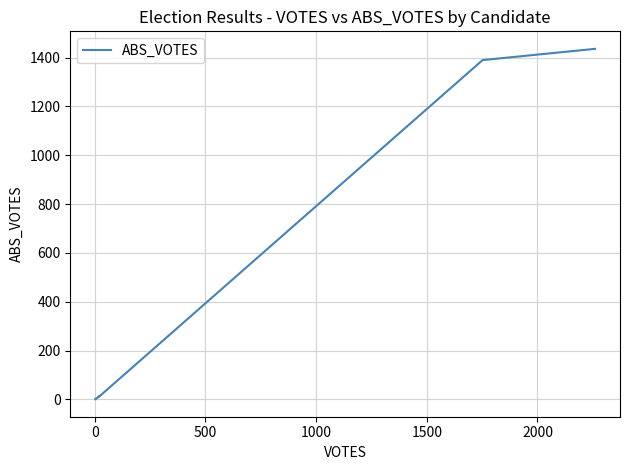

How many data points are above 4?

5